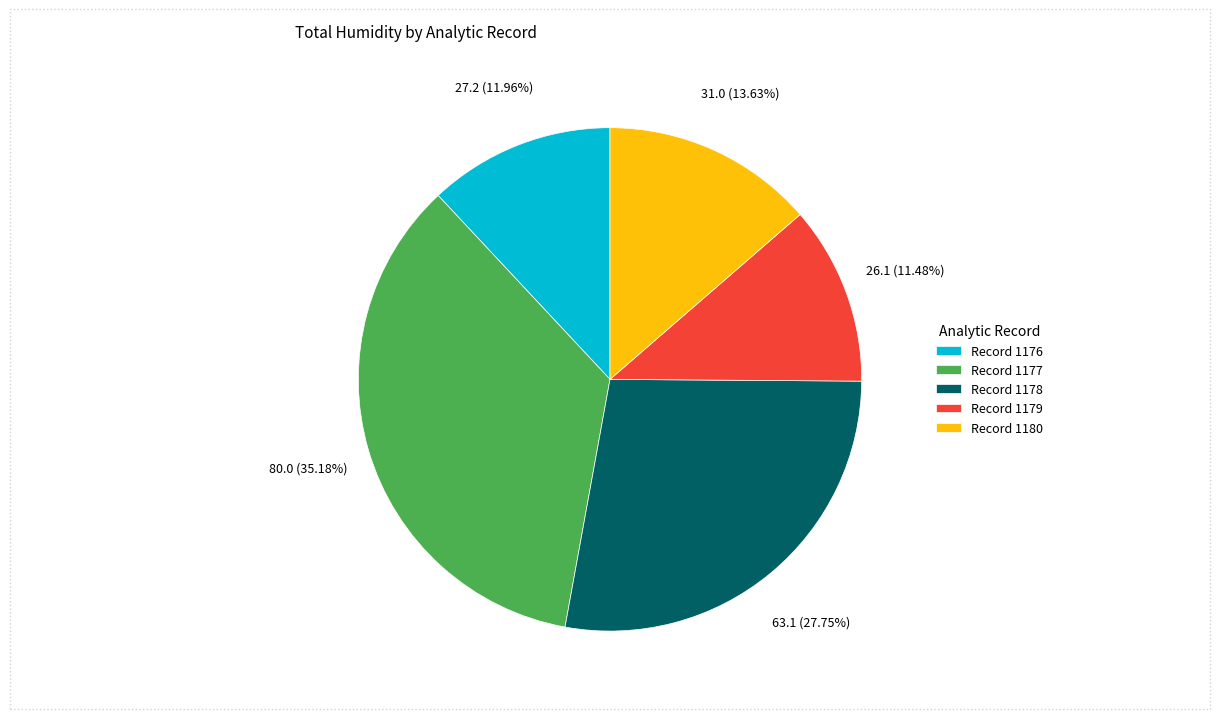

Is there any slice that represents more than half of the pie?

No